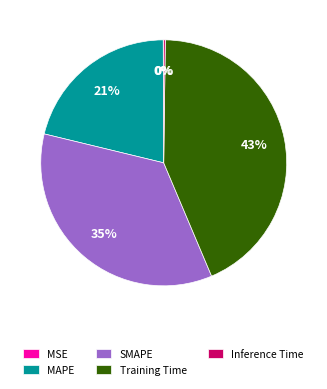

The SMAPE slice represents 35% of the pie. True or false?

True